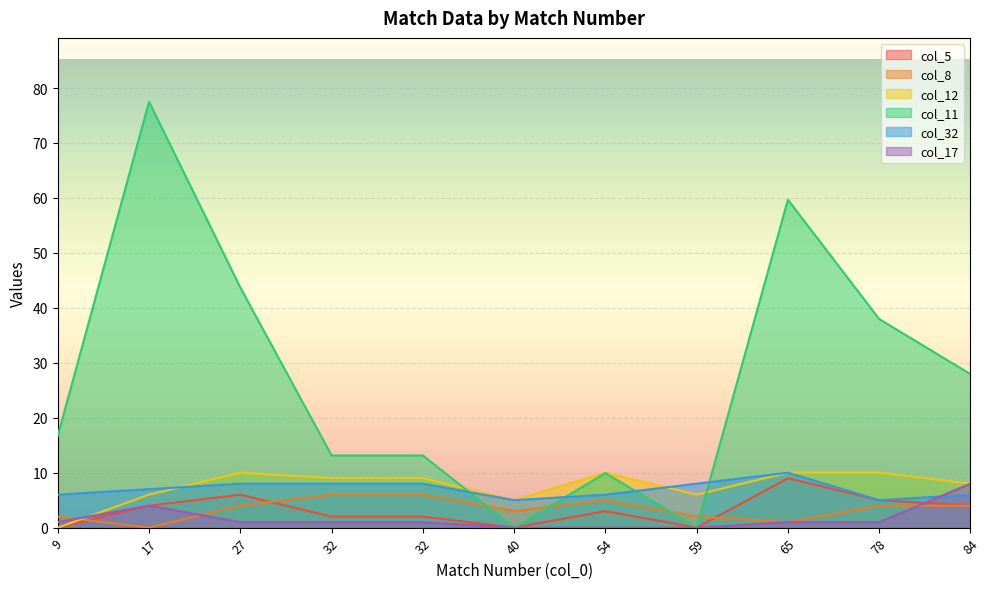

What is the difference between the highest and lowest values at 59?

8.0